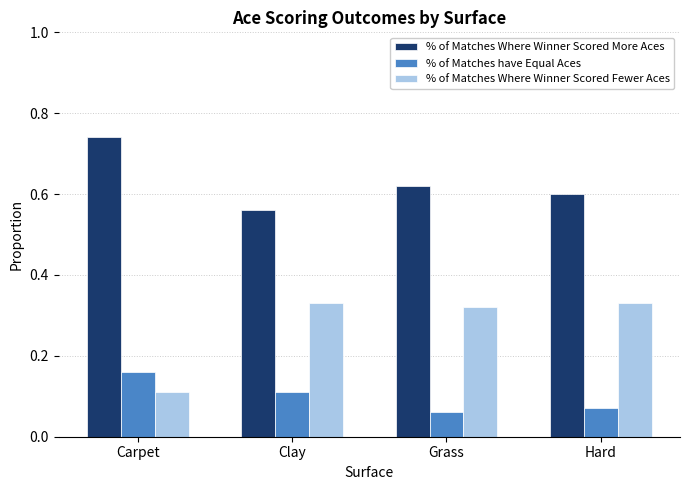

At how many categories does at least one series exceed 0?

4